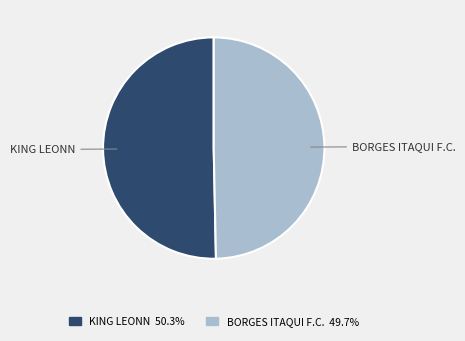

Do KING LEONN and BORGES ITAQUI F.C. together represent more than half of the pie?

Yes